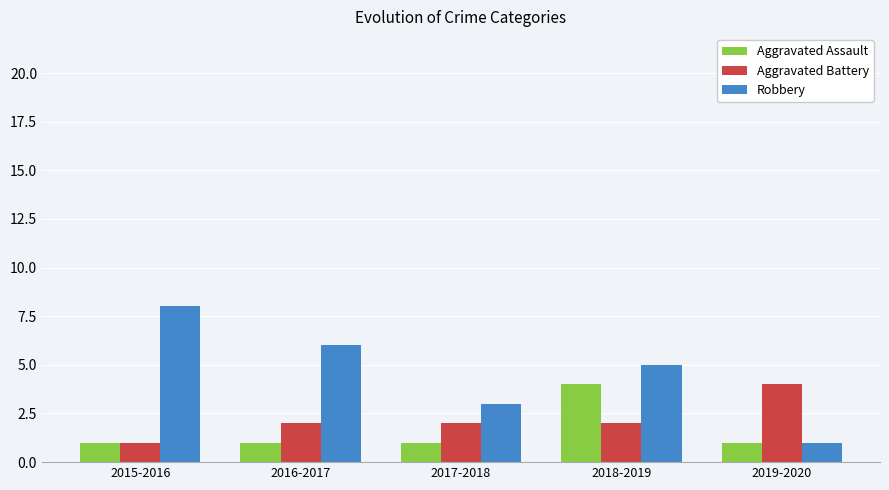

Reading left to right, list all the values displayed in this chart.

Aggravated Assault: 2015-2016=1	2016-2017=1	2017-2018=1	2018-2019=4	2019-2020=1
Aggravated Battery: 2015-2016=1	2016-2017=2	2017-2018=2	2018-2019=2	2019-2020=4
Robbery: 2015-2016=8	2016-2017=6	2017-2018=3	2018-2019=5	2019-2020=1